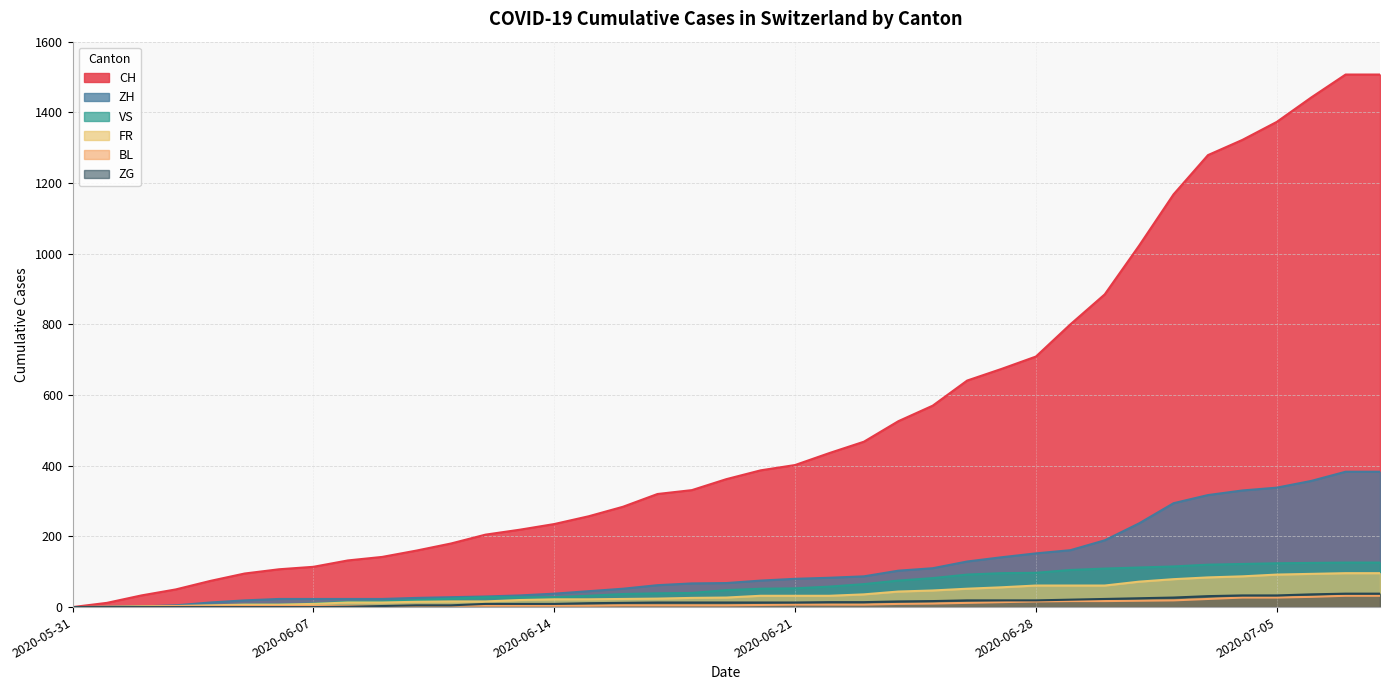

How many series are shown in this chart?

6